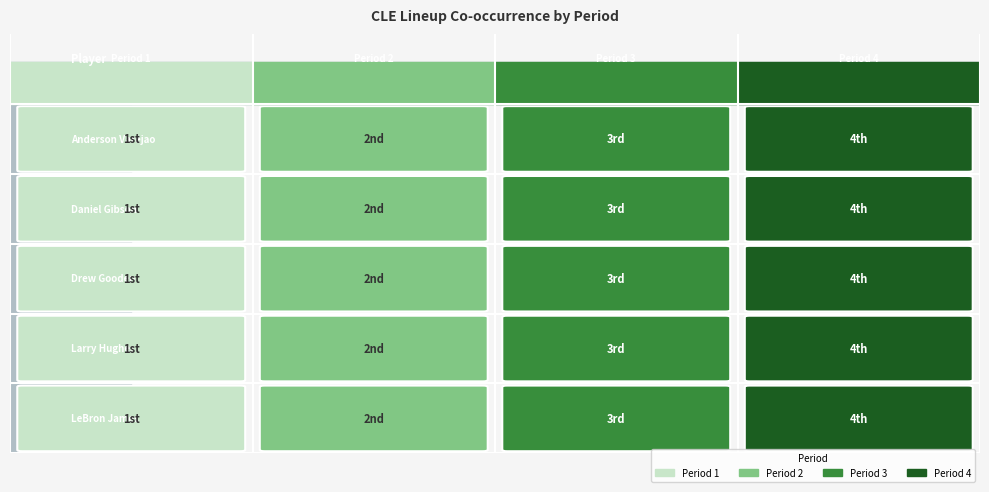

How many LeBron James values are between 2 and 4?

3